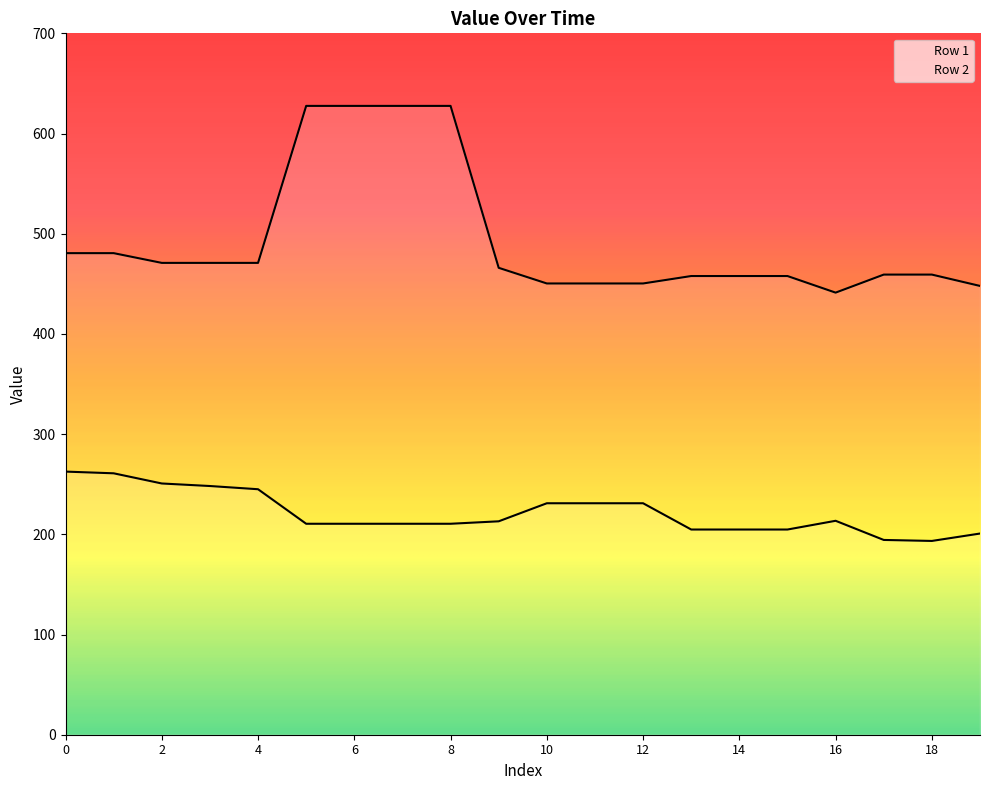

Reading left to right, extract all data points from this chart.

Row 1: 0=262.6	1=260.9	2=250.7	3=248.2	4=245.0	5=210.5	6=210.5	7=210.5	8=210.5	9=213.0	10=231.0	11=231.0	12=231.0	13=204.8	14=204.8	15=204.8	16=213.5	17=194.4	18=193.4	19=200.8
Row 2: 0=480.6	1=480.6	2=470.9	3=470.9	4=470.9	5=627.6	6=627.6	7=627.6	8=627.6	9=466.0	10=450.4	11=450.4	12=450.4	13=457.8	14=457.8	15=457.8	16=441.2	17=459.2	18=459.2	19=447.9